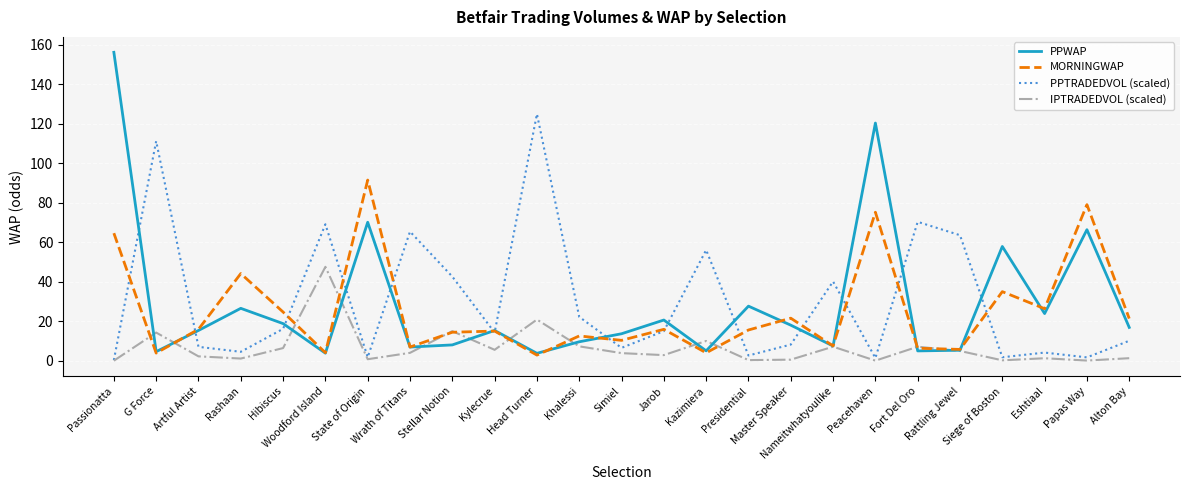

Rank the series by their maximum value, from lowest to highest.

IPTRADEDVOL (scaled), MORNINGWAP, PPTRADEDVOL (scaled), PPWAP